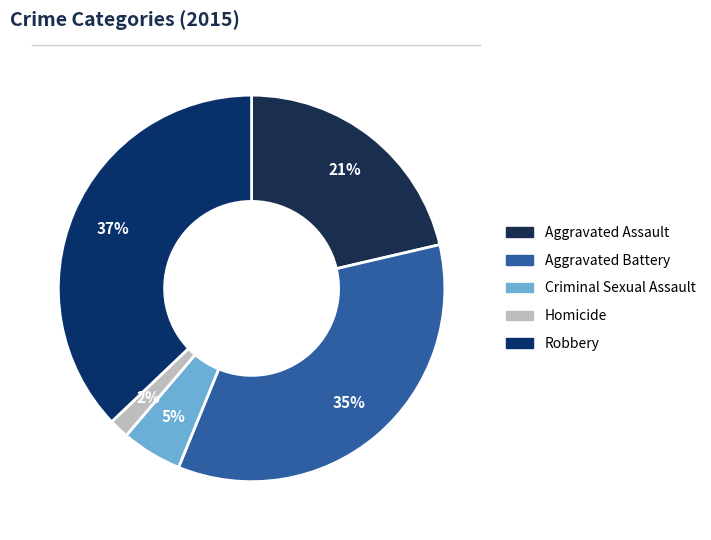

Does Criminal Sexual Assault account for over 50% of the chart?

No